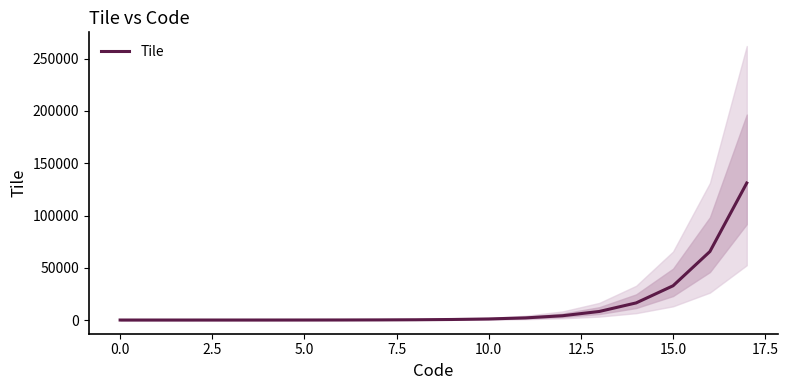

Count the number of data series in this chart.

1